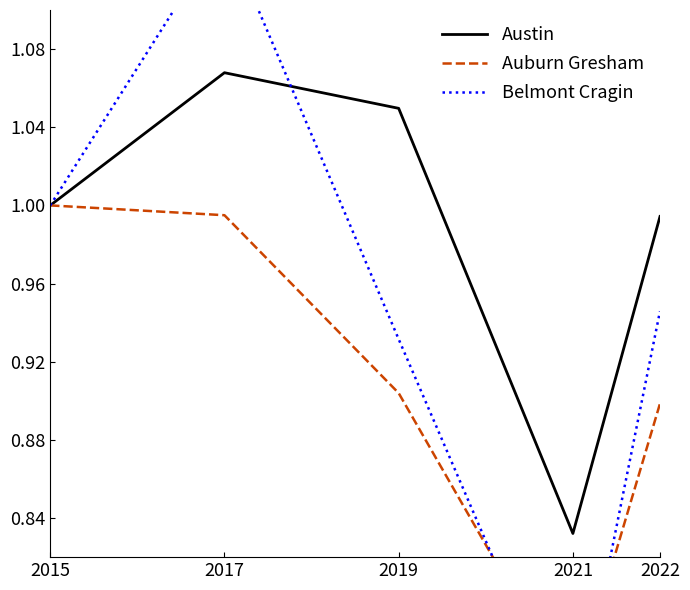

The value of Belmont Cragin at 2019 is 1.6. True or false?

False